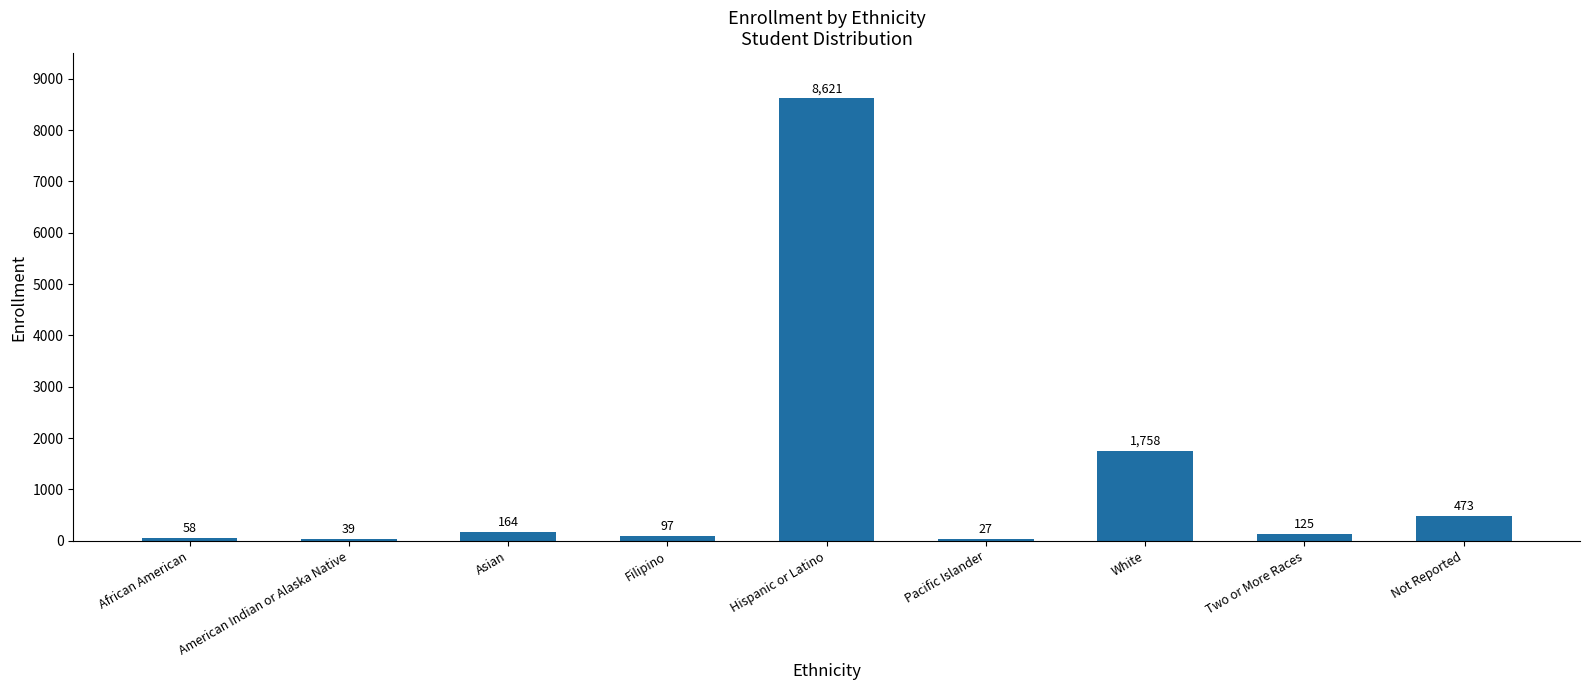

How many data points does each series have?

9